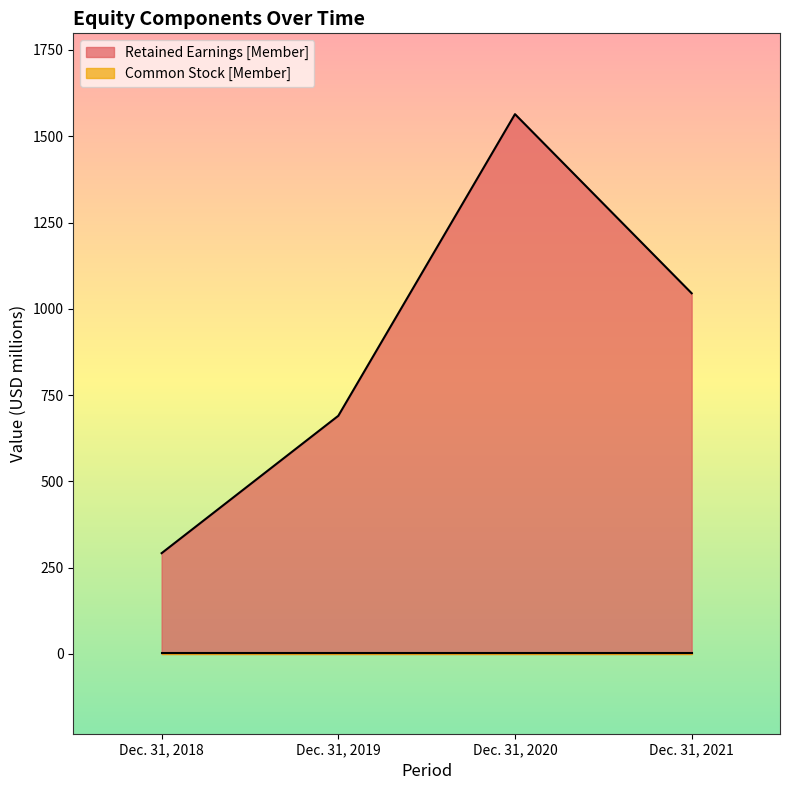

What is the difference between the values at Dec. 31, 2018 and Dec. 31, 2021?

753